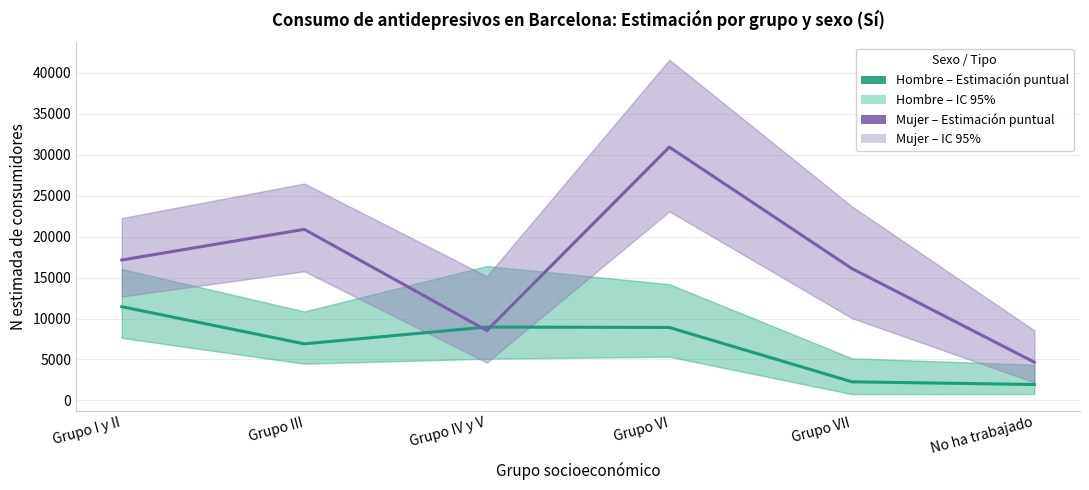

What is the difference between the maximum and minimum values in the Mujer (estimación puntual) series?

26265